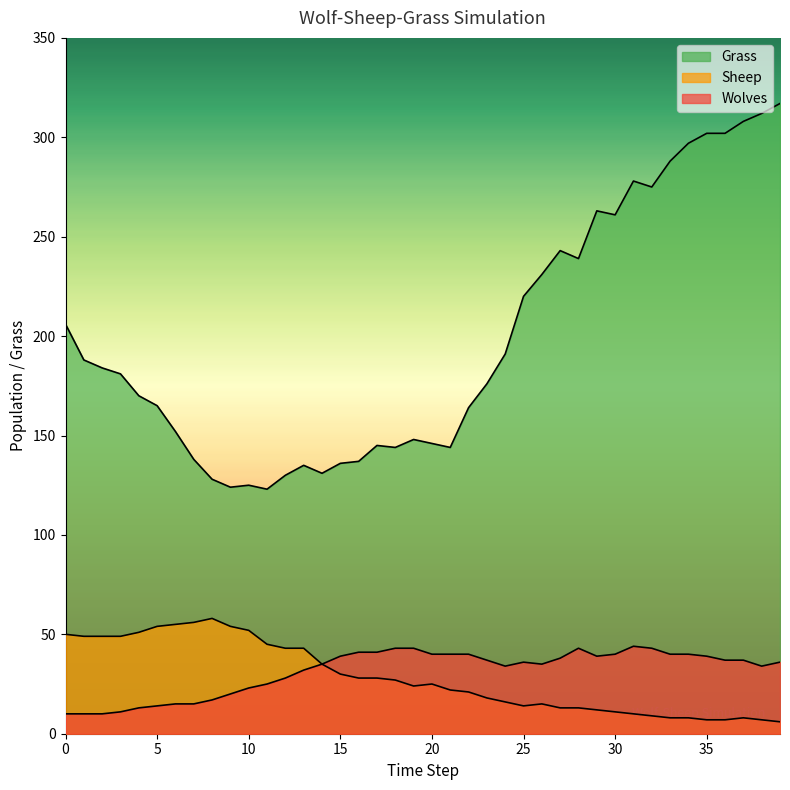

What is the difference between the maximum and minimum values in the Grass series?

194